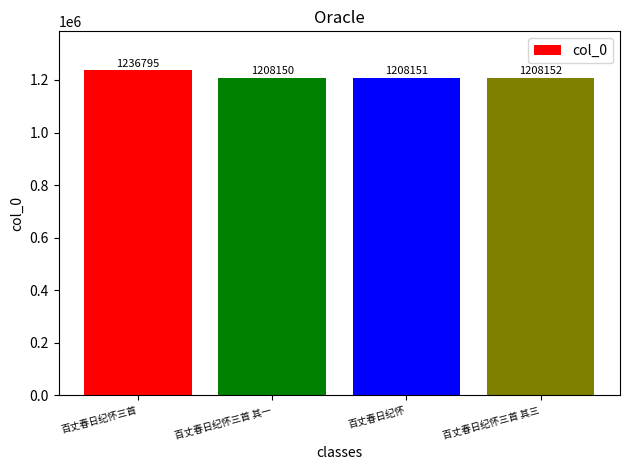

Read the value at 百丈春日纪怀.

1208151